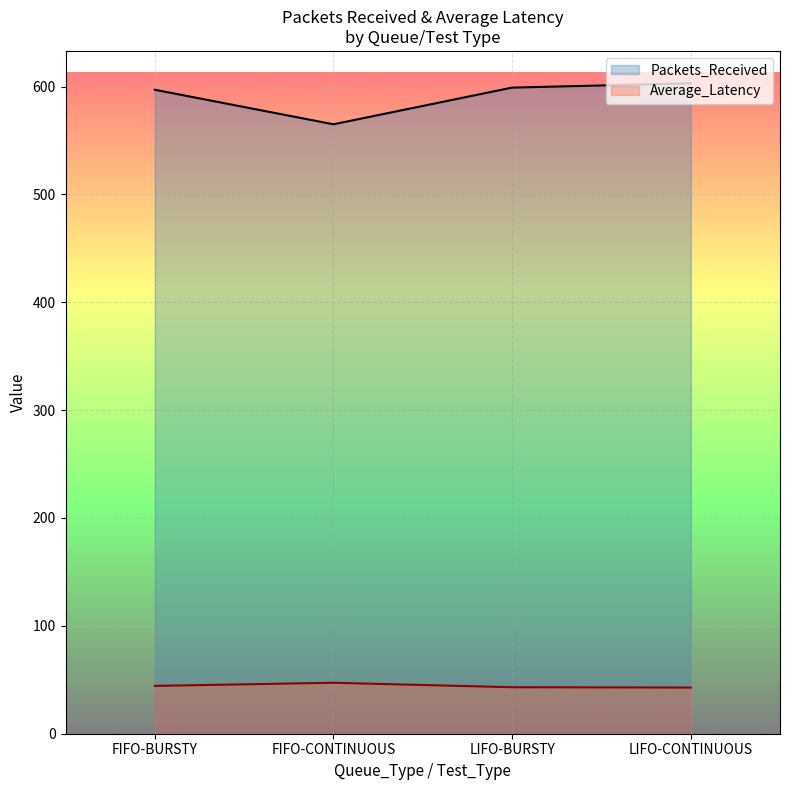

Is the value of Packets_Received at FIFO-CONTINUOUS greater than the value of Average_Latency at LIFO-BURSTY?

Yes